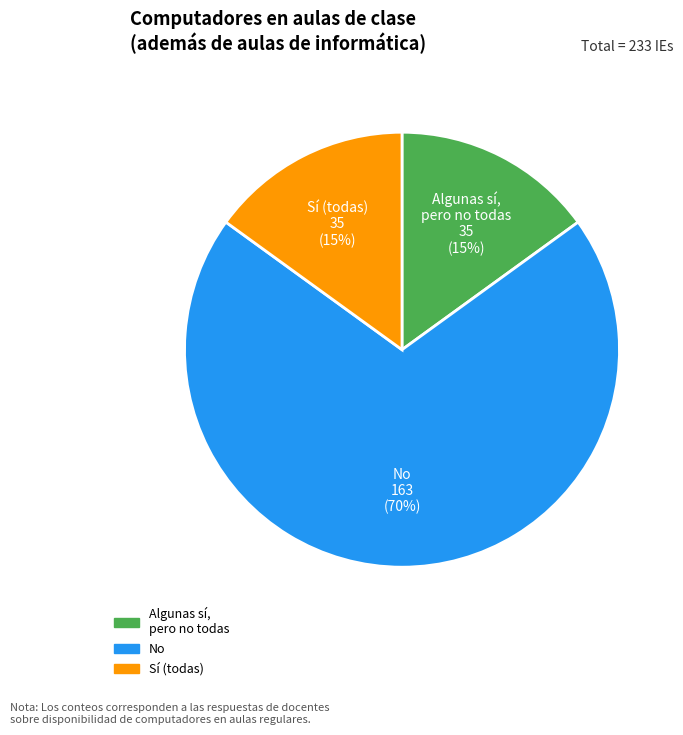

To the nearest percent, what is the difference between the largest and smallest slice percentages?

55%